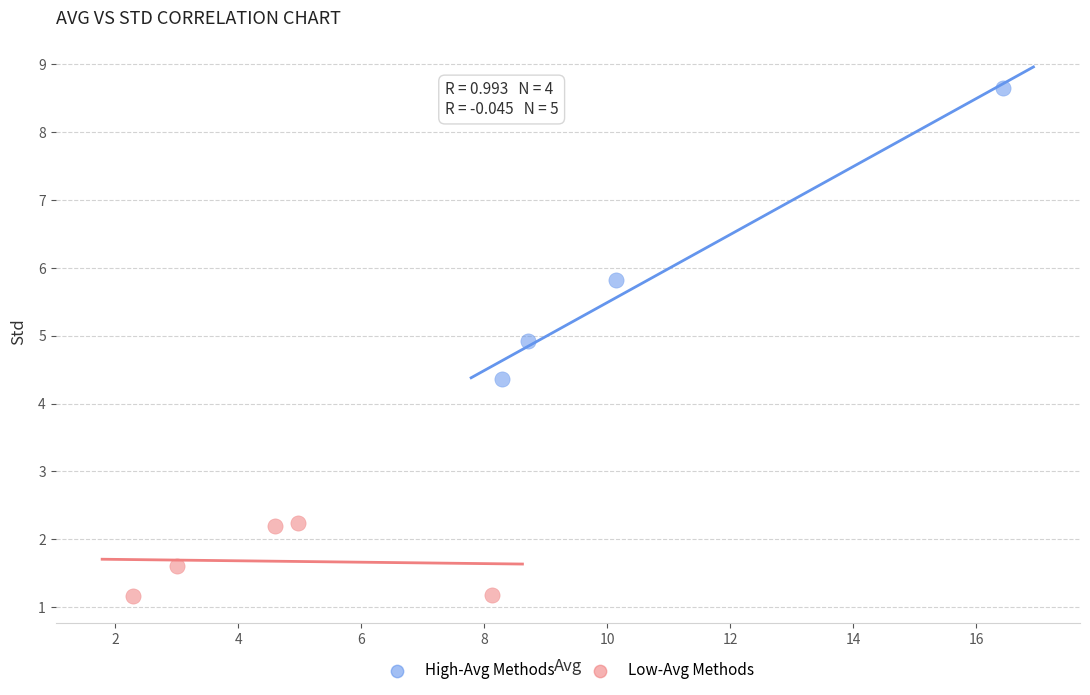

Which series contains the highest Y value?

High-Avg Methods